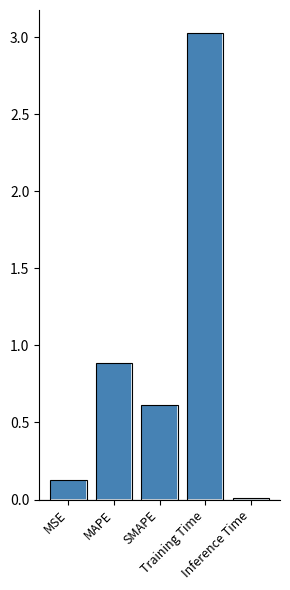

What is the difference between the maximum and second lowest values?

2.9